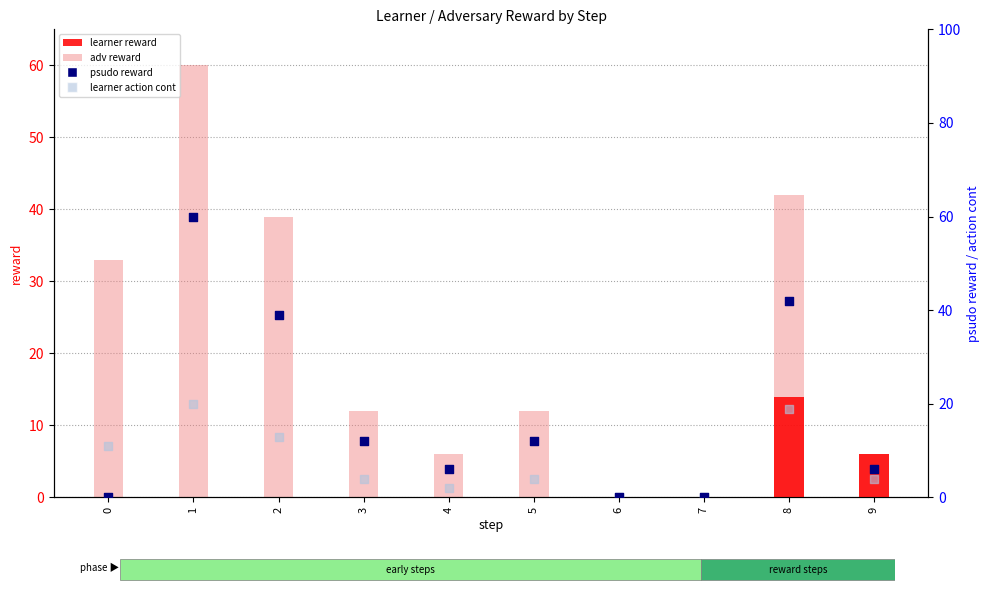

Which series has the largest total across all categories?

adv reward